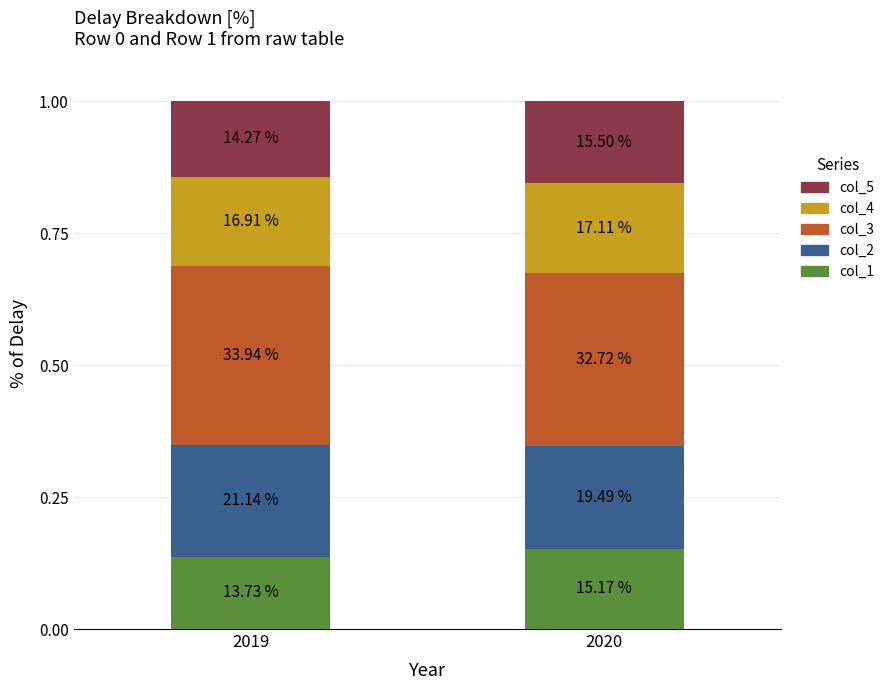

Is it true that col_2 equals 0.2 at 2020?

True